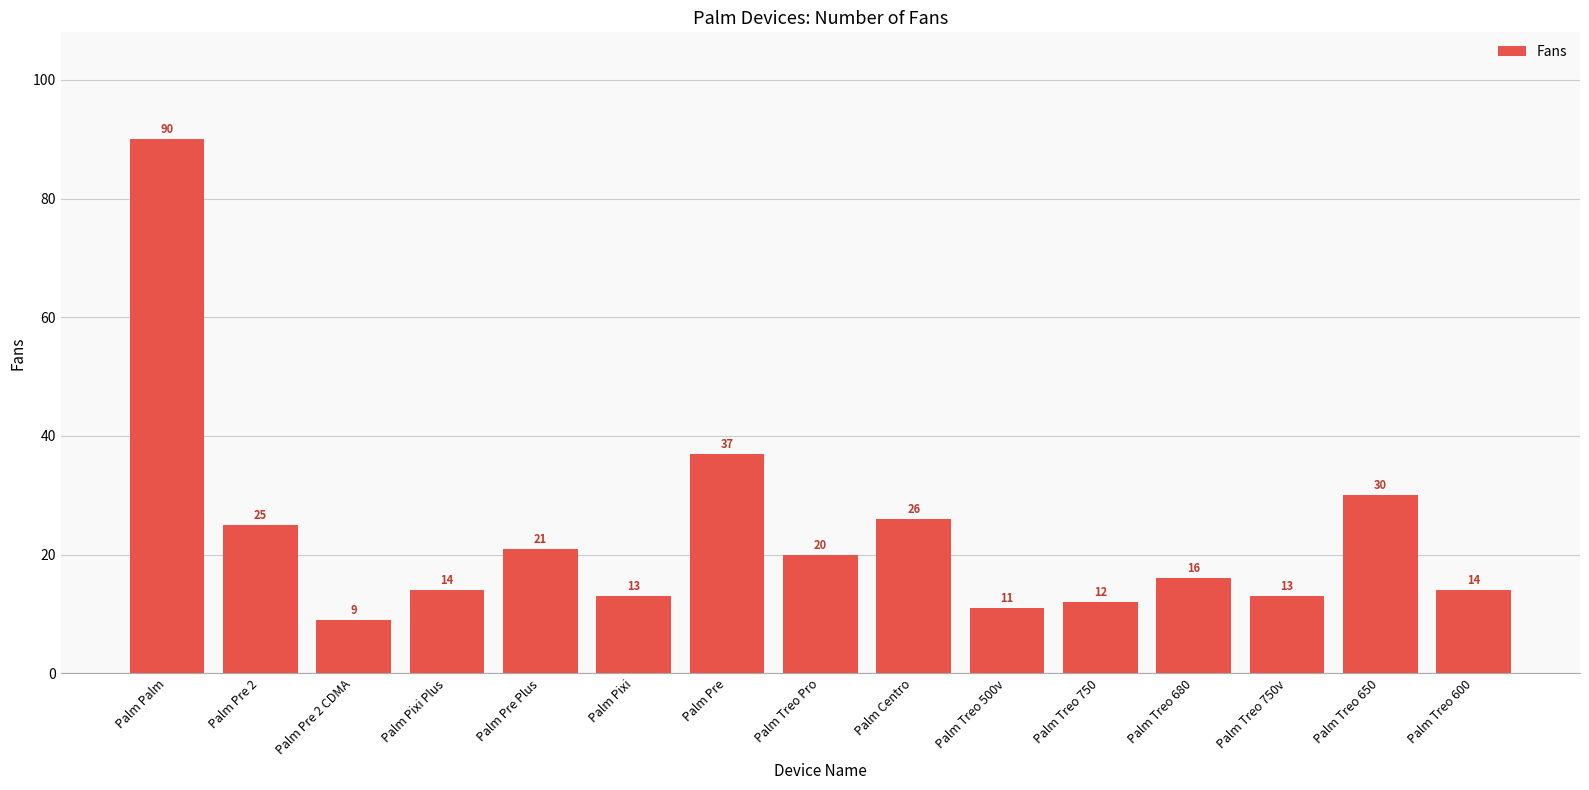

What is the label of the 13th bar from the left?

Palm Treo 750v